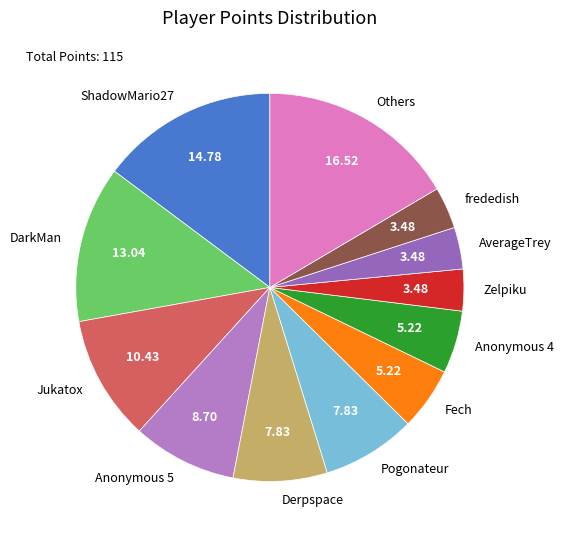

Which slice is the largest?

Others